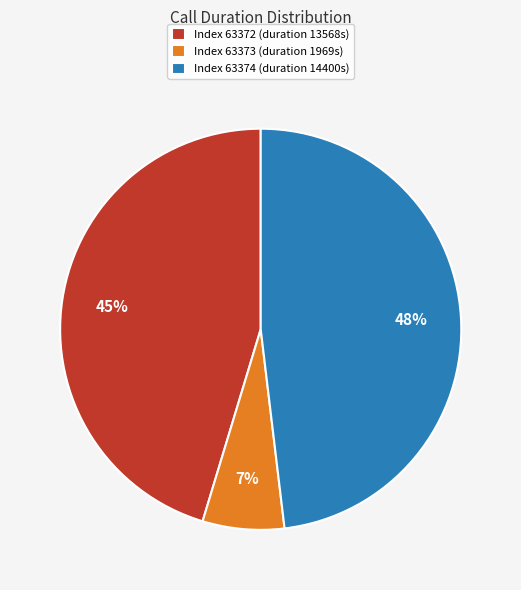

Rank the categories by value from lowest to highest.

Index 63373 (duration 1969s), Index 63372 (duration 13568s), Index 63374 (duration 14400s)